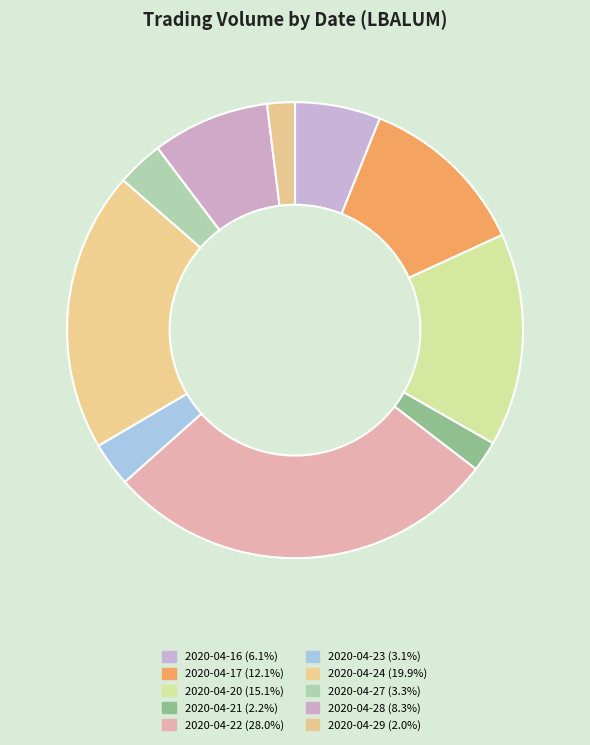

To the nearest percent, what is the difference between the largest and smallest slice percentages?

26%